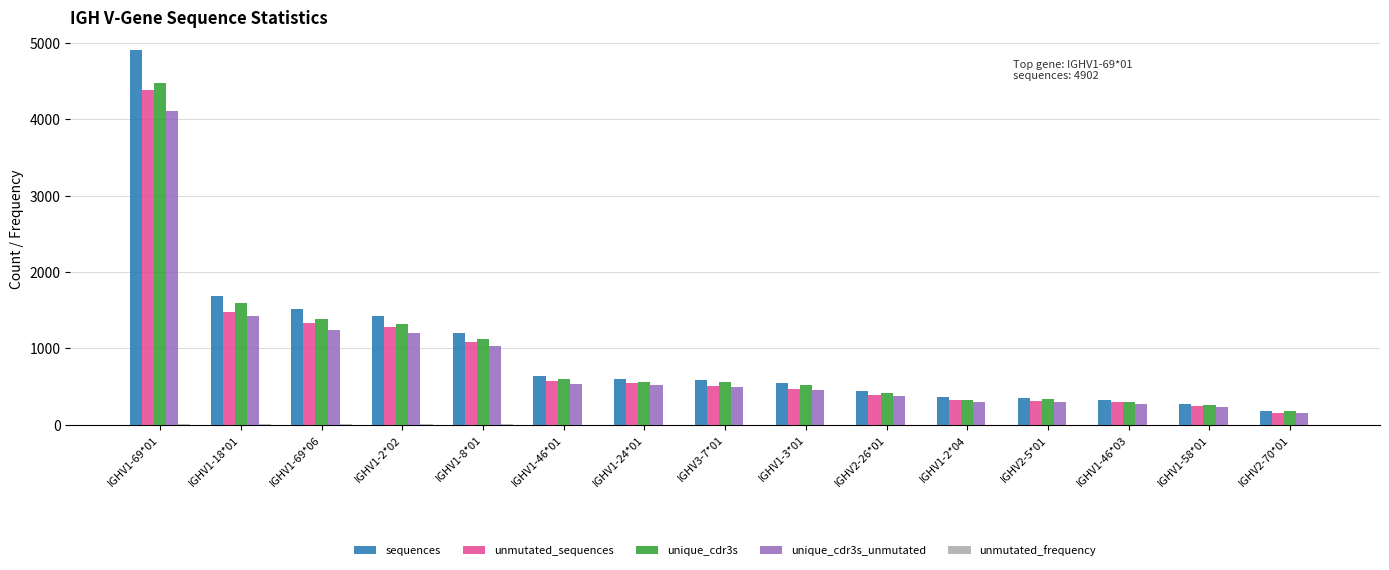

Which series has the widest spread of values?

sequences